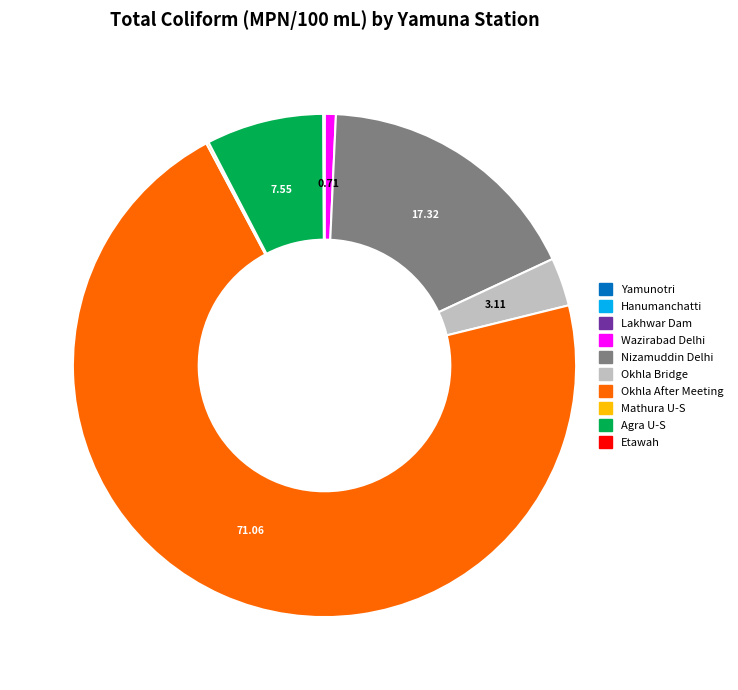

Which slice is the largest?

Okhla After Meeting